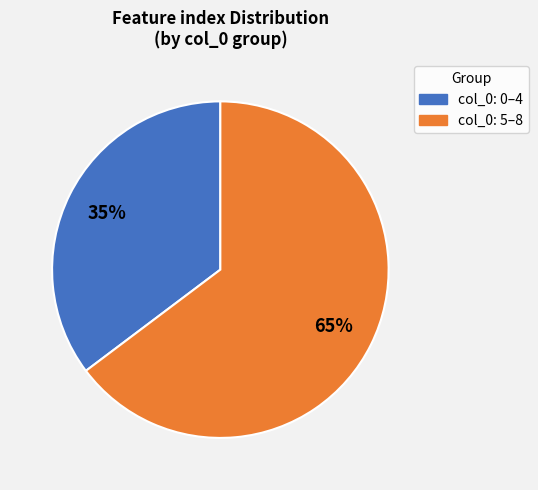

Is there any slice that represents more than half of the pie?

Yes